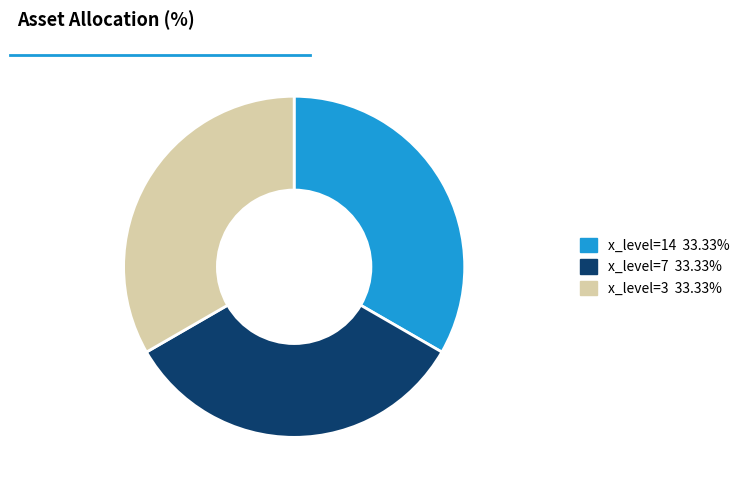

Is there any slice that represents more than half of the pie?

No